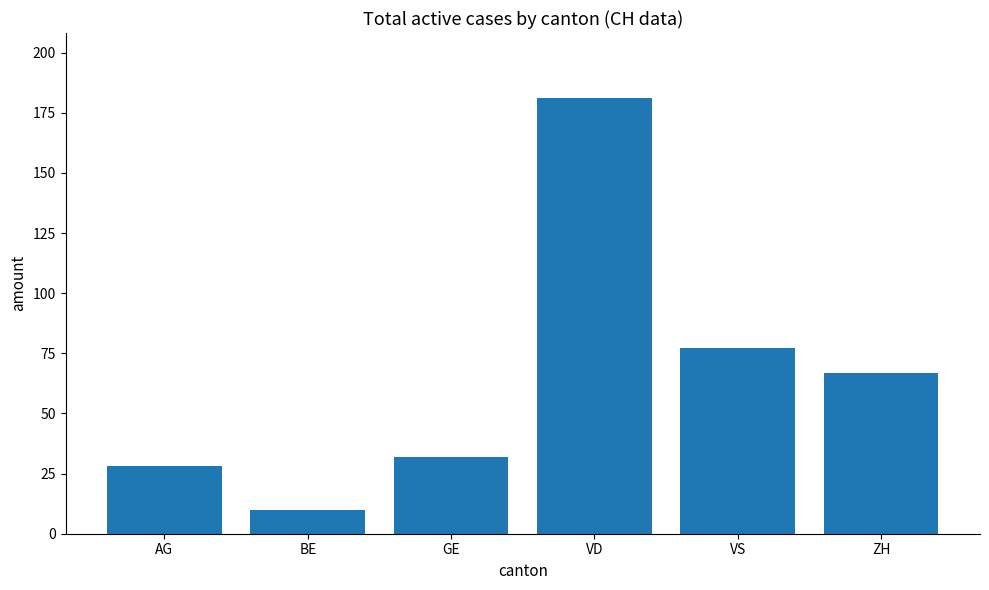

True or false: the data shows 67 at ZH.

True